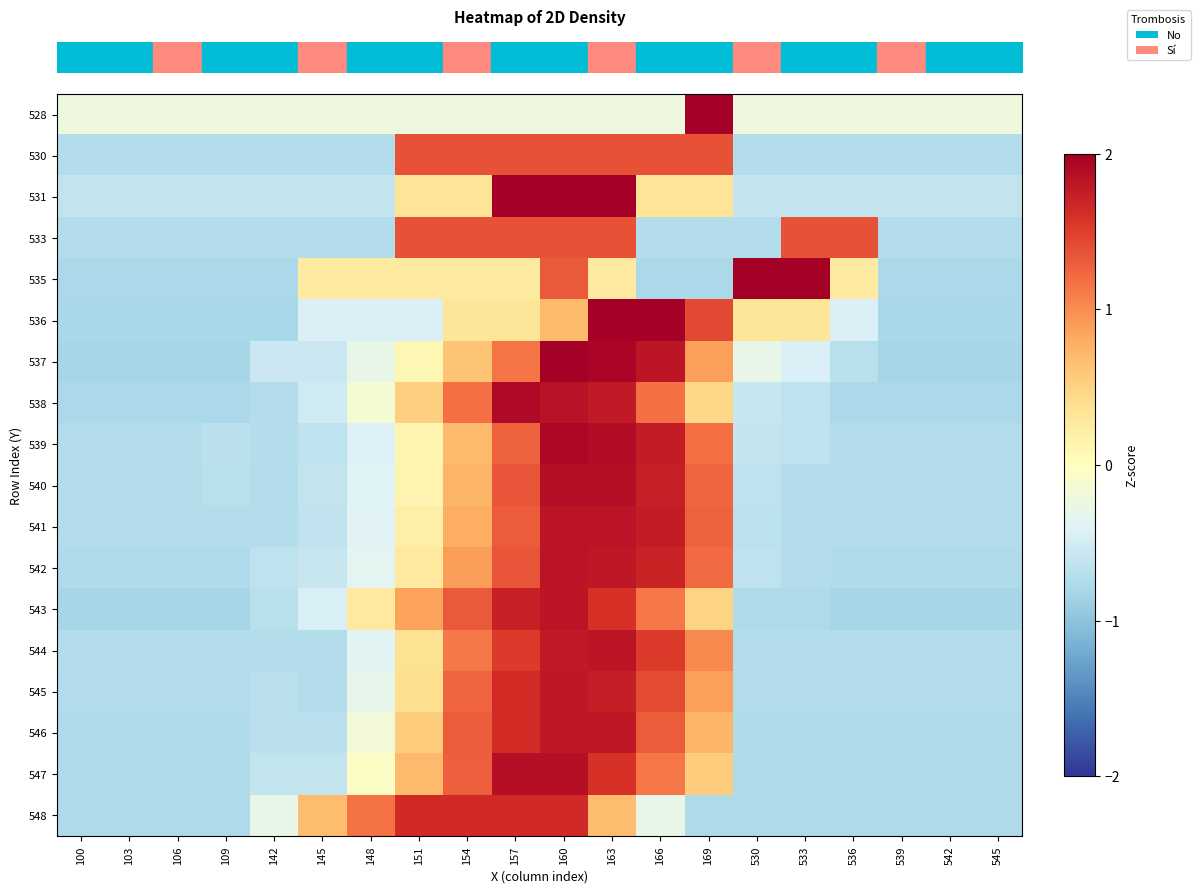

Reading left to right, extract all data points from this chart.

row_0: -0.2	-0.2	-0.2	-0.2	-0.2	-0.2	-0.2	-0.2	-0.2	-0.2	-0.2	-0.2	-0.2	4.4	-0.2	-0.2	-0.2	-0.2	-0.2	-0.2
row_1: -0.7	-0.7	-0.7	-0.7	-0.7	-0.7	-0.7	1.4	1.4	1.4	1.4	1.4	1.4	1.4	-0.7	-0.7	-0.7	-0.7	-0.7	-0.7
row_2: -0.6	-0.6	-0.6	-0.6	-0.6	-0.6	-0.6	0.3	0.3	2.2	2.2	2.2	0.3	0.3	-0.6	-0.6	-0.6	-0.6	-0.6	-0.6
row_3: -0.7	-0.7	-0.7	-0.7	-0.7	-0.7	-0.7	1.4	1.4	1.4	1.4	1.4	-0.7	-0.7	-0.7	1.4	1.4	-0.7	-0.7	-0.7
row_4: -0.8	-0.8	-0.8	-0.8	-0.8	0.3	0.3	0.3	0.3	0.3	1.3	0.3	-0.8	-0.8	2.4	2.4	0.3	-0.8	-0.8	-0.8
row_5: -0.8	-0.8	-0.8	-0.8	-0.8	-0.4	-0.4	-0.4	0.3	0.3	0.7	2.5	2.2	1.4	0.3	0.3	-0.4	-0.8	-0.8	-0.8
row_6: -0.8	-0.8	-0.8	-0.8	-0.6	-0.6	-0.3	0.1	0.6	1.2	2.1	1.9	1.8	0.9	-0.3	-0.4	-0.7	-0.8	-0.8	-0.8
row_7: -0.8	-0.8	-0.8	-0.8	-0.7	-0.5	-0.1	0.5	1.2	1.9	1.8	1.8	1.2	0.5	-0.6	-0.7	-0.8	-0.8	-0.8	-0.8
row_8: -0.7	-0.7	-0.7	-0.7	-0.7	-0.6	-0.4	0.1	0.7	1.3	1.9	1.9	1.8	1.2	-0.6	-0.6	-0.7	-0.7	-0.7	-0.7
row_9: -0.7	-0.7	-0.7	-0.7	-0.7	-0.6	-0.4	0.1	0.7	1.3	1.9	1.9	1.7	1.2	-0.7	-0.7	-0.7	-0.7	-0.7	-0.7
row_10: -0.7	-0.7	-0.7	-0.7	-0.7	-0.6	-0.4	0.2	0.8	1.3	1.8	1.8	1.8	1.3	-0.7	-0.7	-0.7	-0.7	-0.7	-0.7
row_11: -0.8	-0.8	-0.8	-0.8	-0.7	-0.6	-0.3	0.3	0.9	1.3	1.8	1.8	1.7	1.2	-0.7	-0.7	-0.8	-0.8	-0.8	-0.8
row_12: -0.8	-0.8	-0.8	-0.8	-0.7	-0.4	0.3	0.9	1.3	1.7	1.8	1.6	1.1	0.5	-0.8	-0.8	-0.8	-0.8	-0.8	-0.8
row_13: -0.7	-0.7	-0.7	-0.7	-0.7	-0.7	-0.4	0.4	1.1	1.5	1.8	1.8	1.5	1.0	-0.7	-0.7	-0.7	-0.7	-0.7	-0.7
row_14: -0.7	-0.7	-0.7	-0.7	-0.7	-0.7	-0.3	0.4	1.3	1.6	1.8	1.7	1.4	0.9	-0.7	-0.7	-0.7	-0.7	-0.7	-0.7
row_15: -0.8	-0.8	-0.8	-0.8	-0.7	-0.7	-0.2	0.6	1.3	1.6	1.8	1.8	1.3	0.7	-0.8	-0.8	-0.8	-0.8	-0.8	-0.8
row_16: -0.8	-0.8	-0.8	-0.8	-0.6	-0.6	-0.0	0.7	1.3	1.9	1.9	1.6	1.1	0.6	-0.8	-0.8	-0.8	-0.8	-0.8	-0.8
row_17: -0.8	-0.8	-0.8	-0.8	-0.3	0.7	1.2	1.7	1.7	1.7	1.7	0.7	-0.3	-0.8	-0.8	-0.8	-0.8	-0.8	-0.8	-0.8